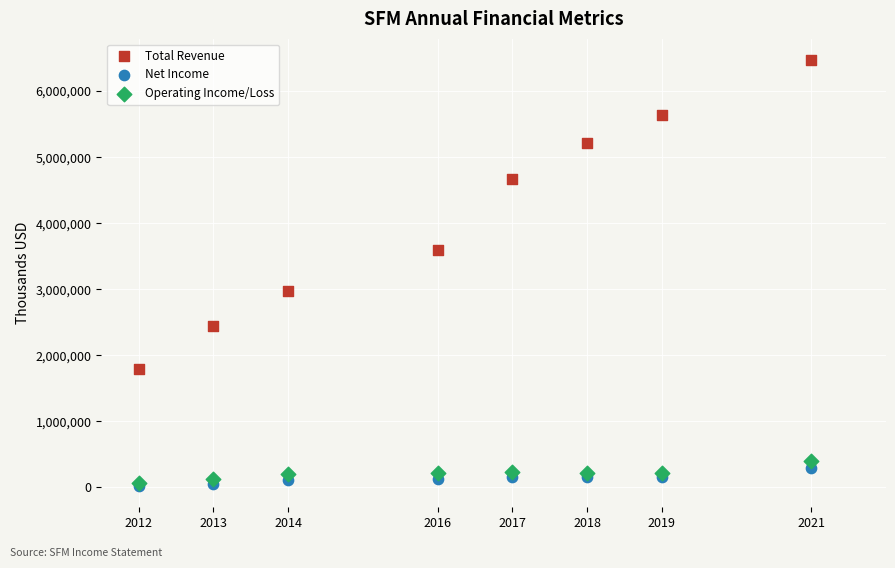

Across all series, what Y value is closest to 3244150?

2967400